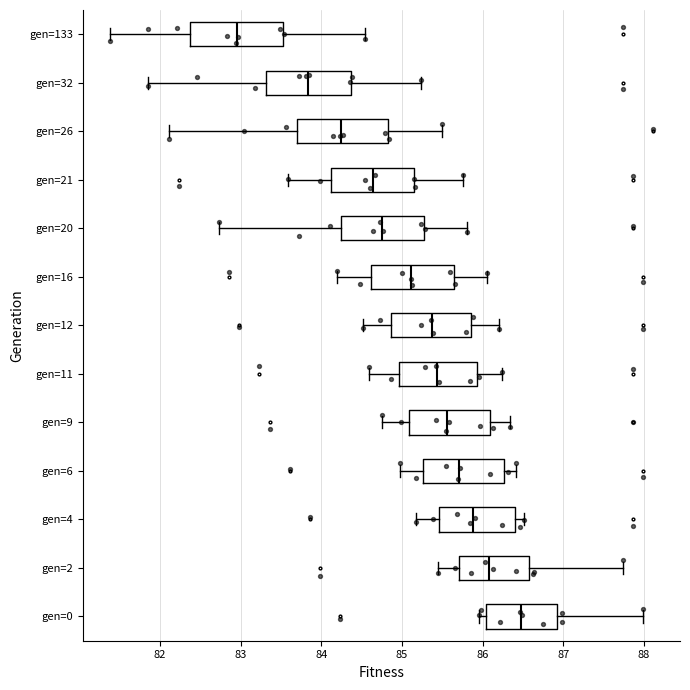

Reading bottom to top, transcribe this box plot: for each box, give where its median line is, the range the box spans, and where its two whiskers end, as read against the x-axis. The values are not printed on the chart, so give them approximately, as read against the axis.

gen=0: median 86.5, box 86.0 to 86.9, whiskers 86.0 (just left of the box's left edge) to 88.0
gen=2: median 86.1, box 85.7 to 86.6, whiskers 85.4 to 87.7
gen=4: median 85.9, box 85.5 to 86.4, whiskers 85.2 to 86.5
gen=6: median 85.7, box 85.3 to 86.3, whiskers 85.0 to 86.4
gen=9: median 85.6, box 85.1 to 86.1, whiskers 84.7 to 86.3
gen=11: median 85.4, box 85.0 to 85.9, whiskers 84.6 to 86.2
gen=12: median 85.4, box 84.9 to 85.9, whiskers 84.5 to 86.2
gen=16: median 85.1, box 84.6 to 85.6, whiskers 84.2 to 86.1
gen=20: median 84.8, box 84.2 to 85.3, whiskers 82.7 to 85.8
gen=21: median 84.6, box 84.1 to 85.2, whiskers 83.6 to 85.8
gen=26: median 84.3, box 83.7 to 84.8, whiskers 82.1 to 85.5
gen=32: median 83.8, box 83.3 to 84.4, whiskers 81.9 to 85.2
gen=133: median 83.0, box 82.4 to 83.5, whiskers 81.4 to 84.5